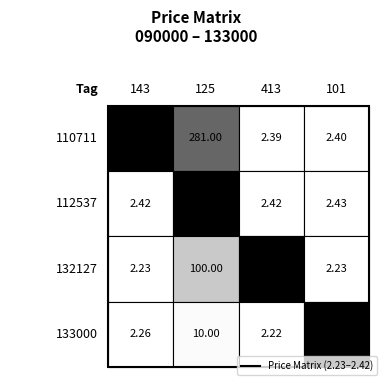

Is the value of 112537 at 143 greater than the value of 132127 at 125?

No